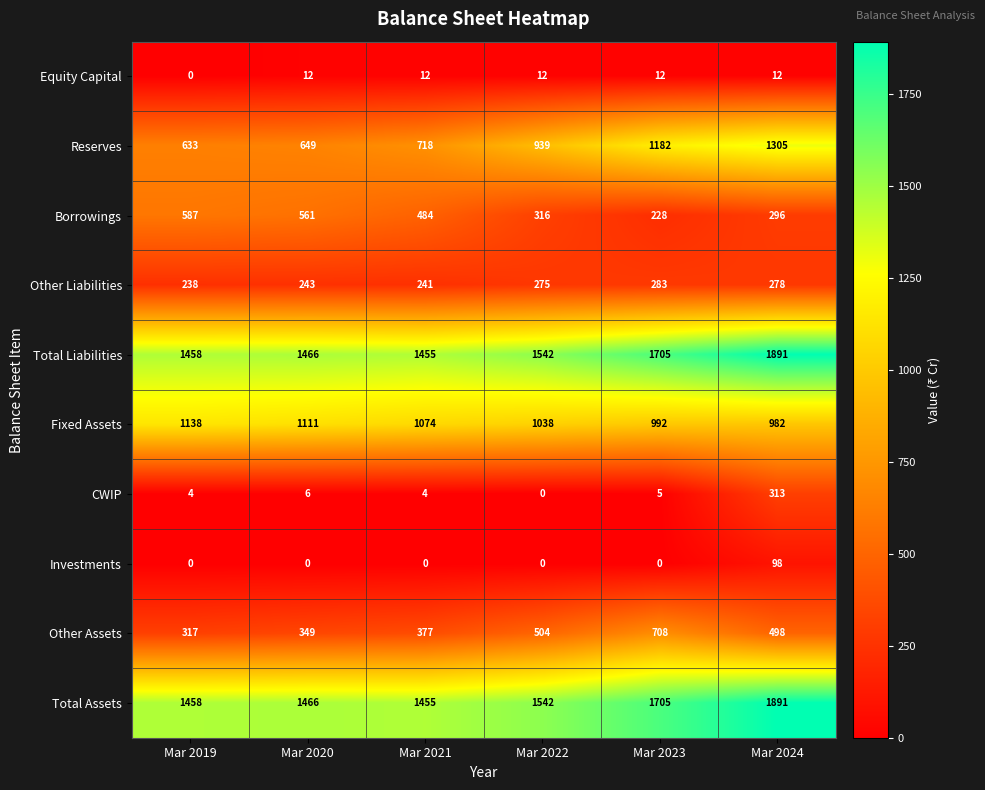

At how many categories does at least one series exceed 1187?

6